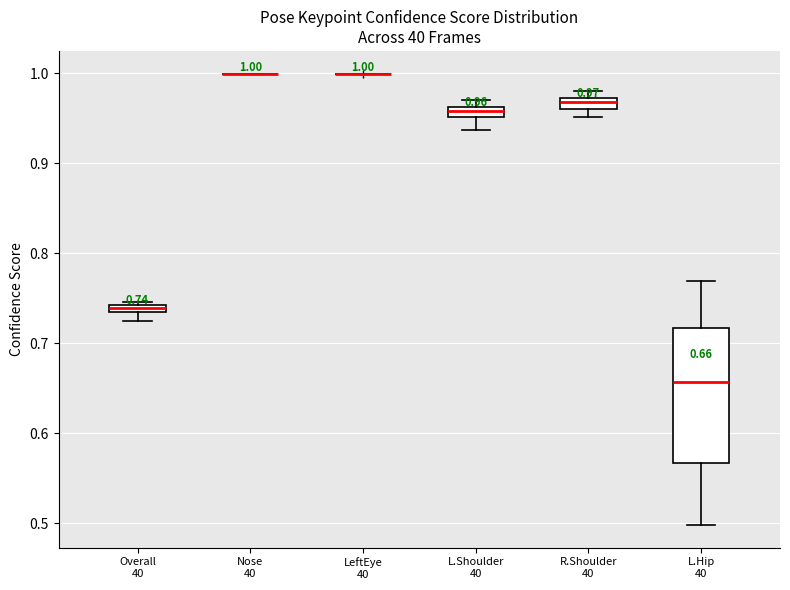

Comparing the boxes themselves (not the whiskers), which one is the tallest?

L.Hip 40